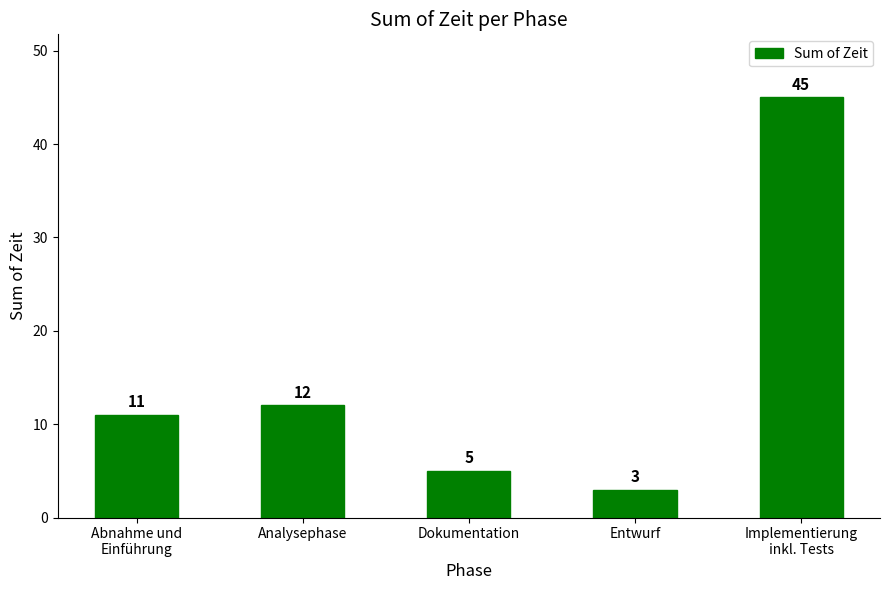

What is the average value?

15